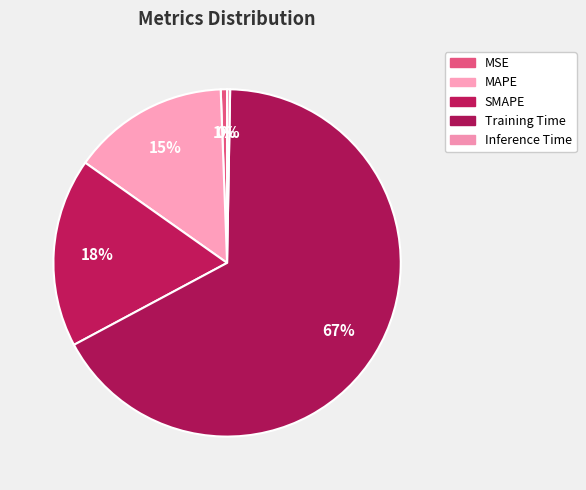

Is it true that MAPE is 15% of the pie?

True